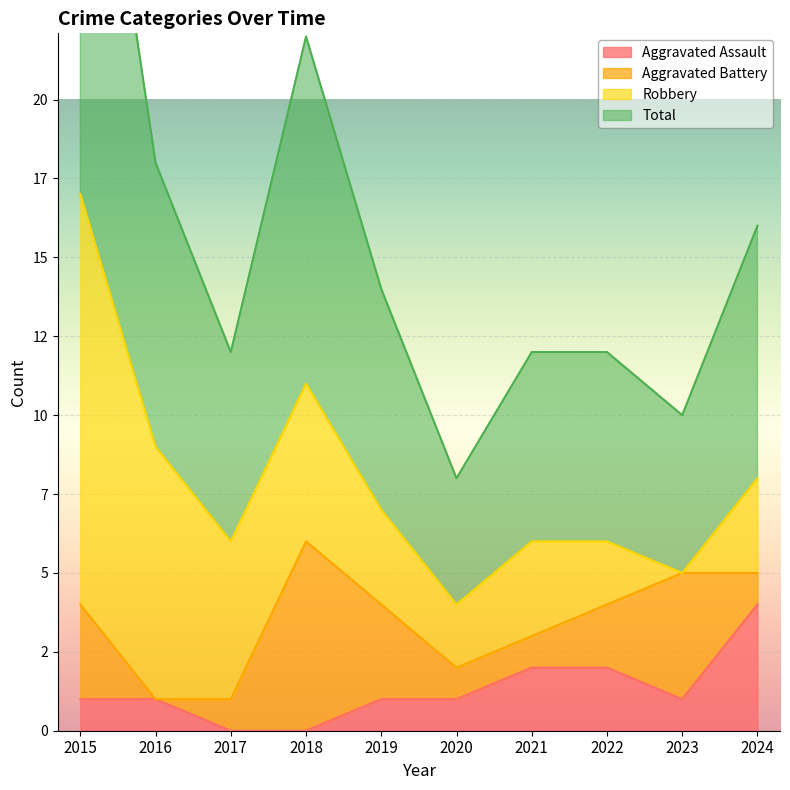

True or false: Total and Aggravated Assault cross at least once.

False